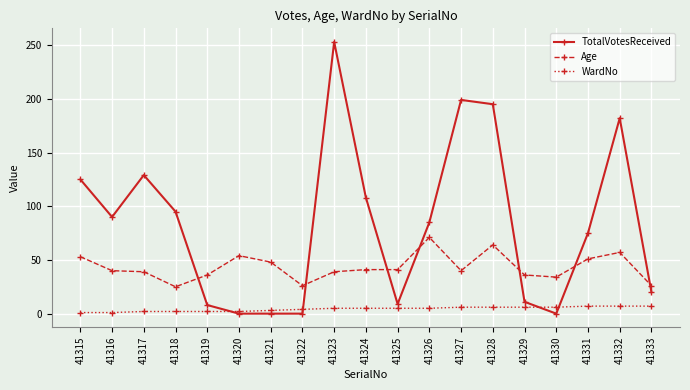

Is the value of WardNo at 41326 greater than the value of TotalVotesReceived at 41328?

No